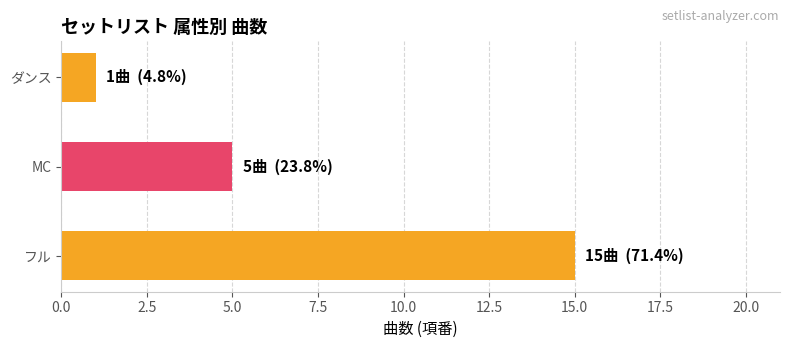

List the labels in order of value, largest first.

フル, MC, ダンス